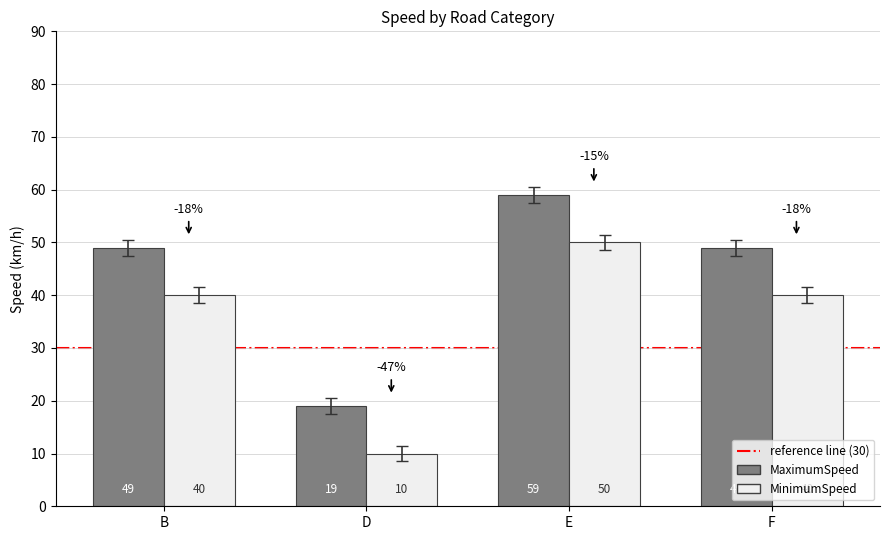

At B, list the series in order from largest to smallest.

MaximumSpeed, MinimumSpeed